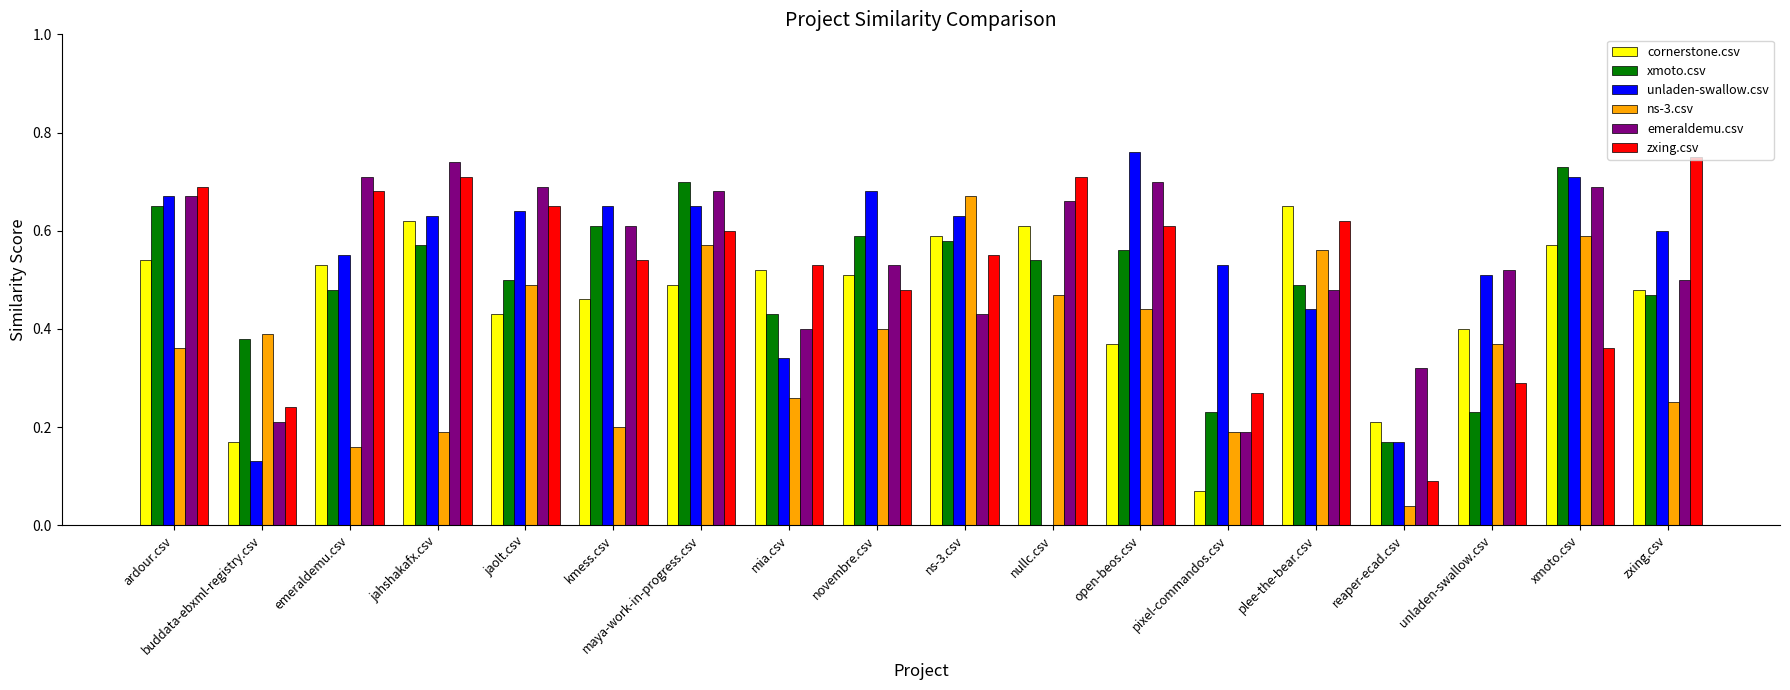

What is the total value across all series at emeraldemu.csv?

3.1